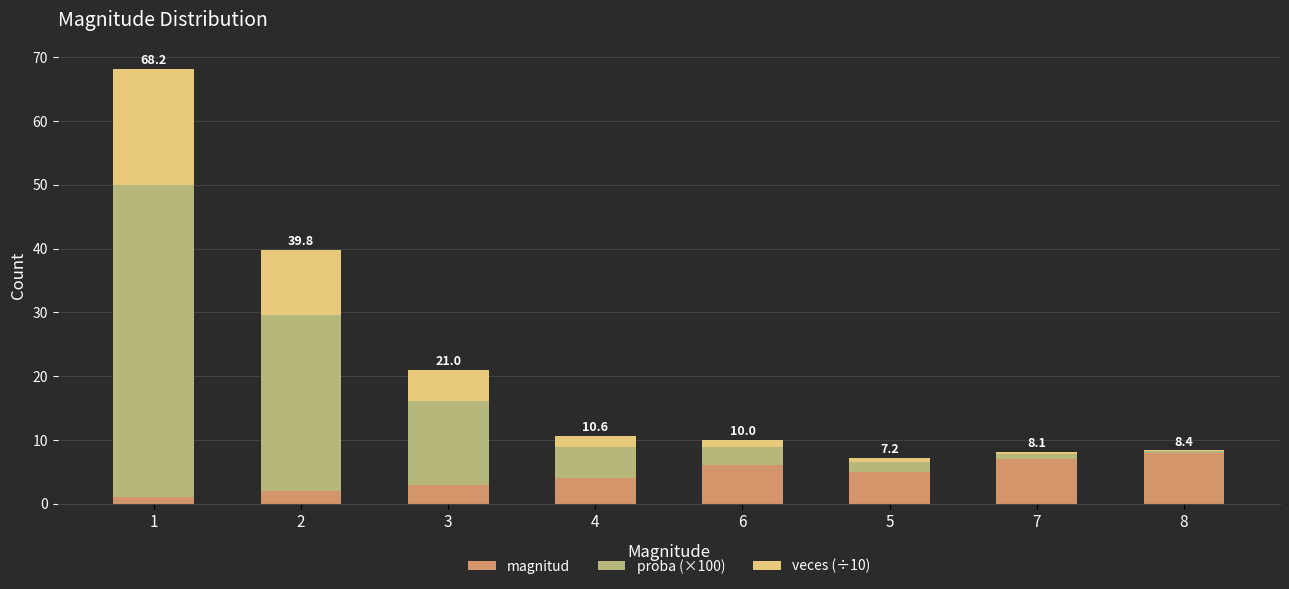

Count the number of data series in this chart.

3